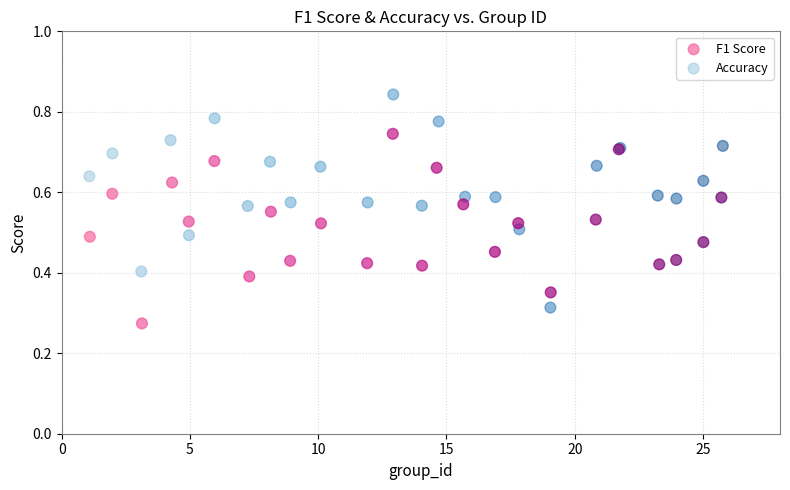

What are all the series names shown in the legend?

F1 Score, Accuracy